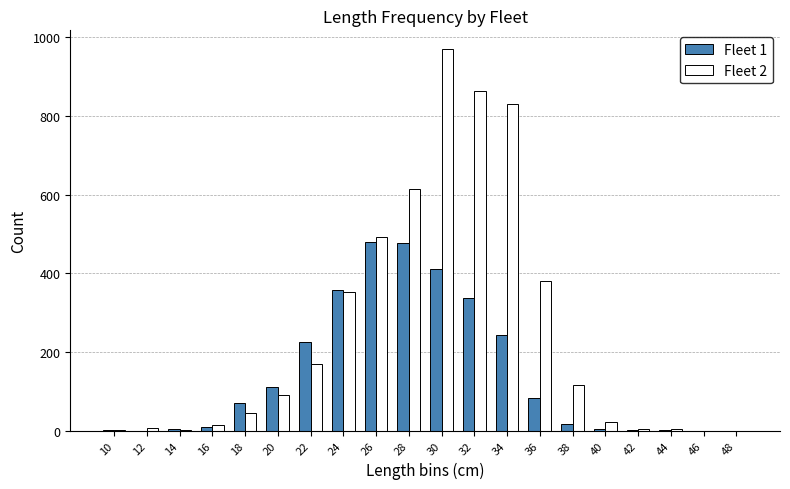

Are the bars grouped side by side (vs. stacked)?

Yes